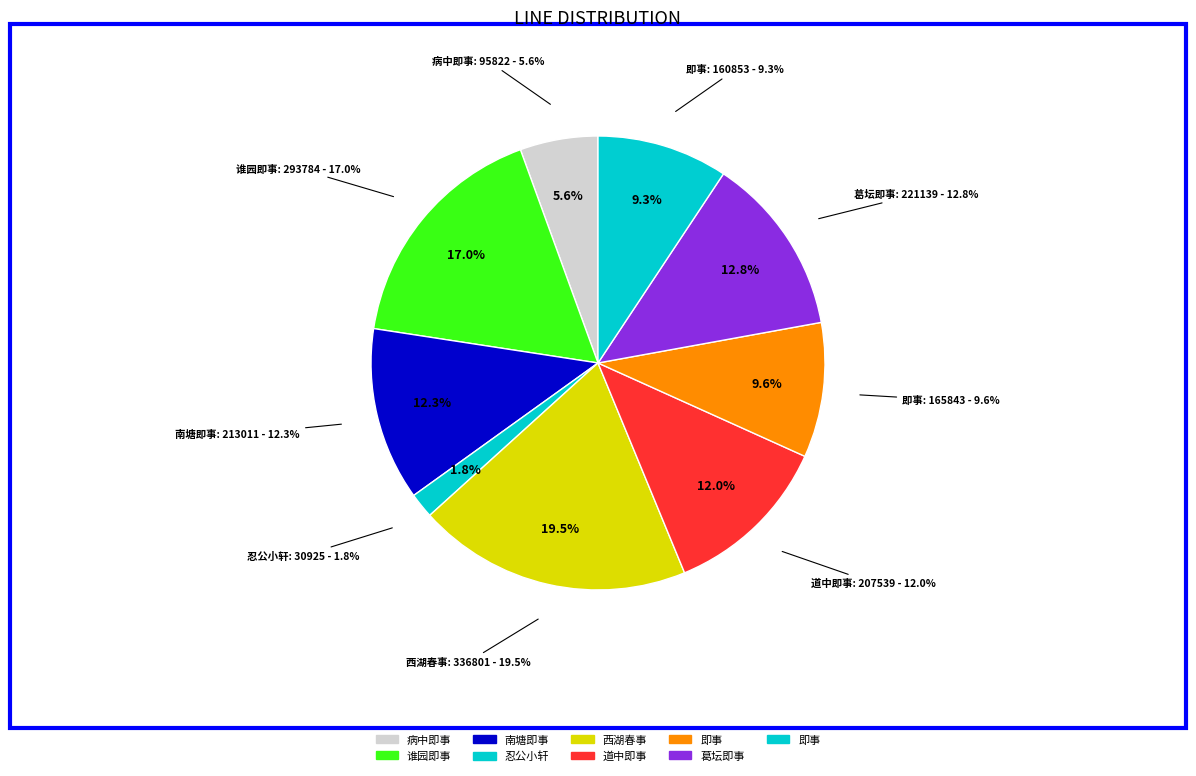

To the nearest percent, what portion does 谁园即事·半亭嵌壁路悬空 represent?

17%